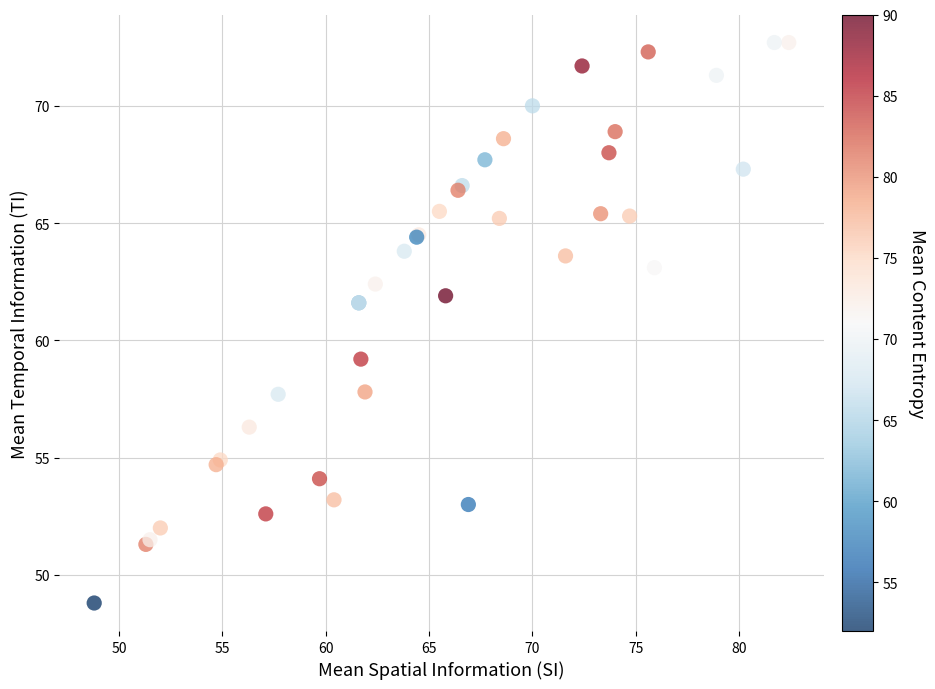

What Y value in the scatter plot is closest to 60?

59.2